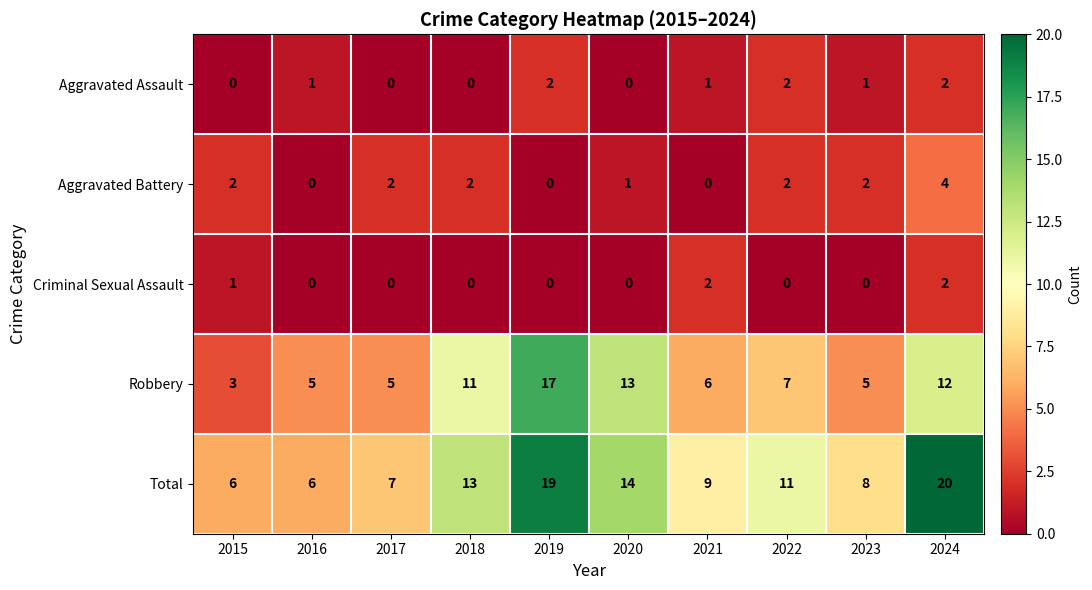

What is the spread (max minus min) of values at 2017?

7